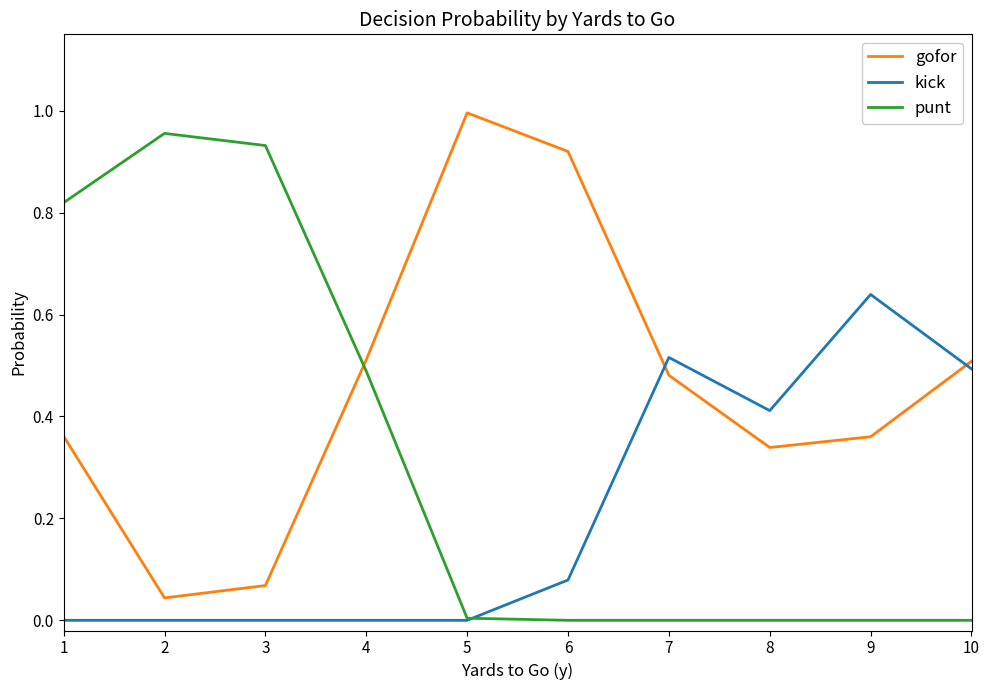

How many interior local peaks does the gofor series have?

1